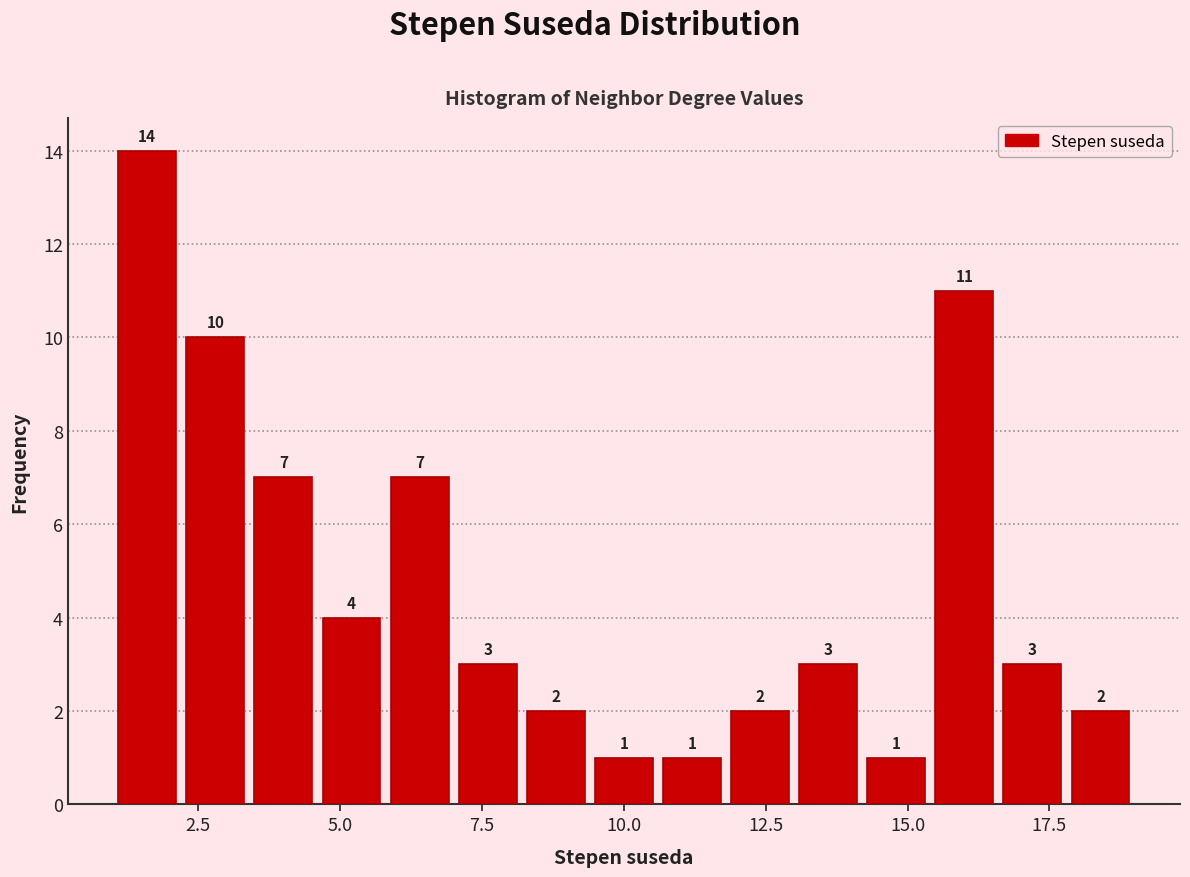

Read against the x-axis, roughly where is the centre of the tallest bar?

1.5